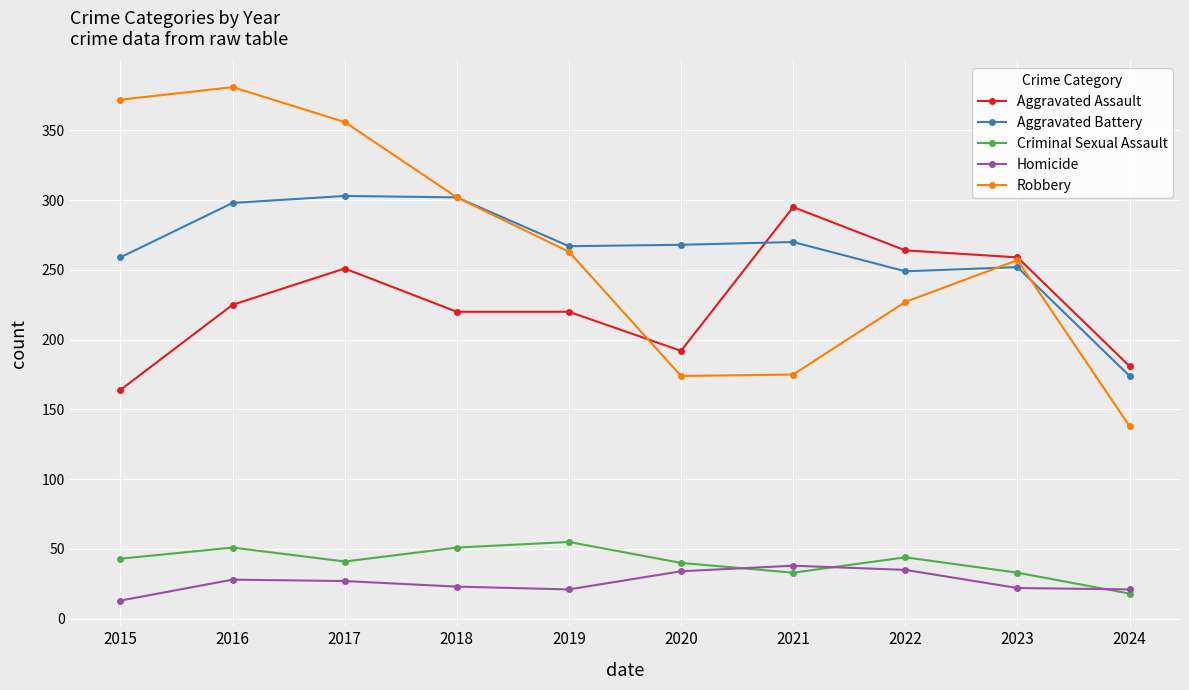

Read the Aggravated Battery value at 2024, to the nearest 50.

150